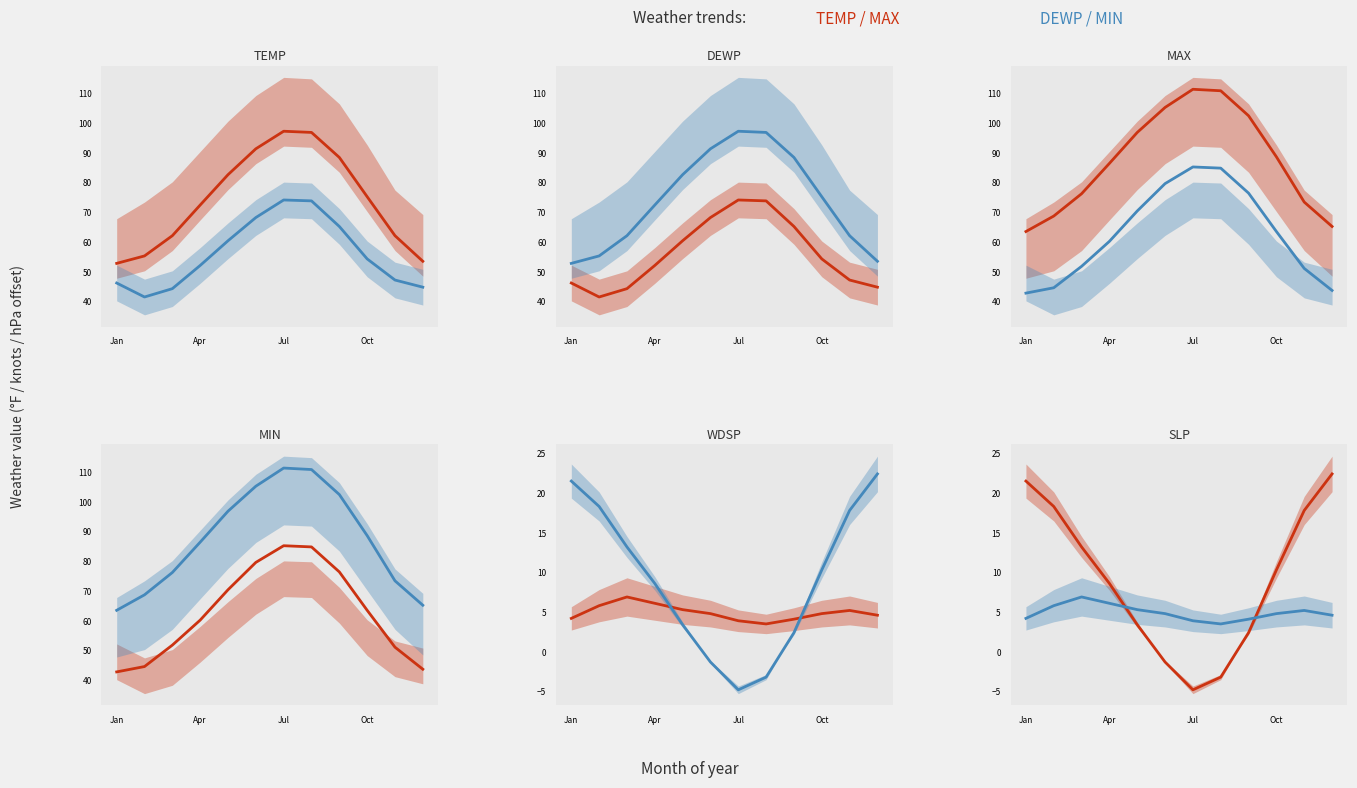

True or false: MIN and SLP cross at least once.

False